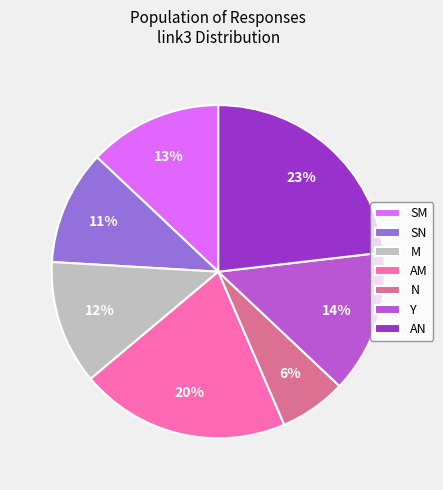

Is it true that Y is 14% of the pie?

True